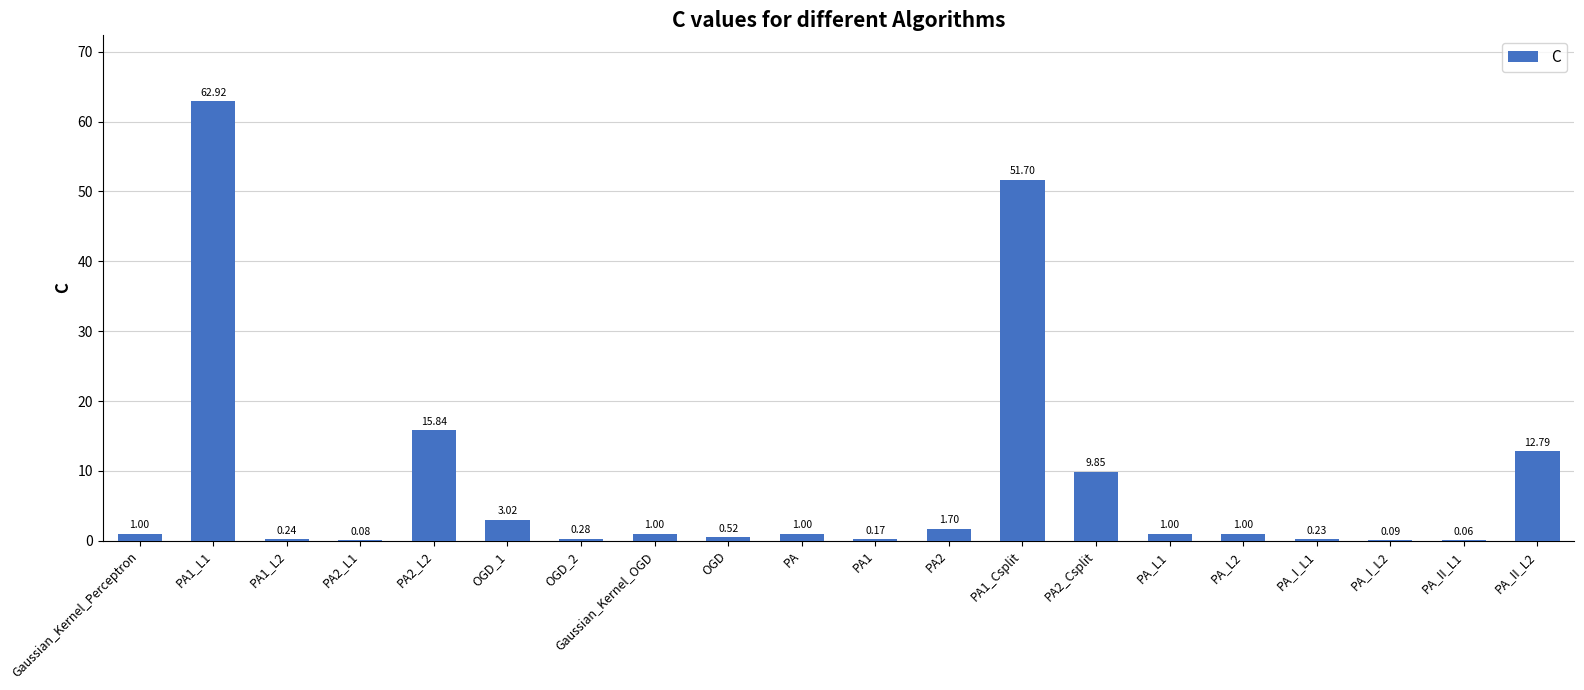

Between Gaussian_Kernel_Perceptron and OGD_2, which is larger?

Gaussian_Kernel_Perceptron